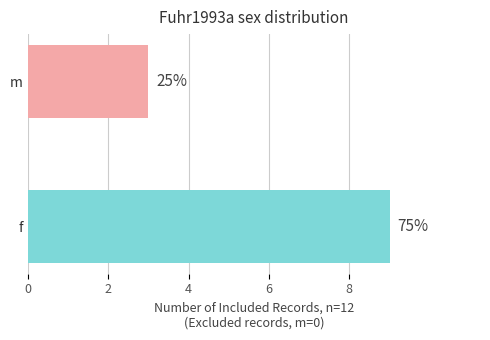

Does the chart contain any negative values?

No